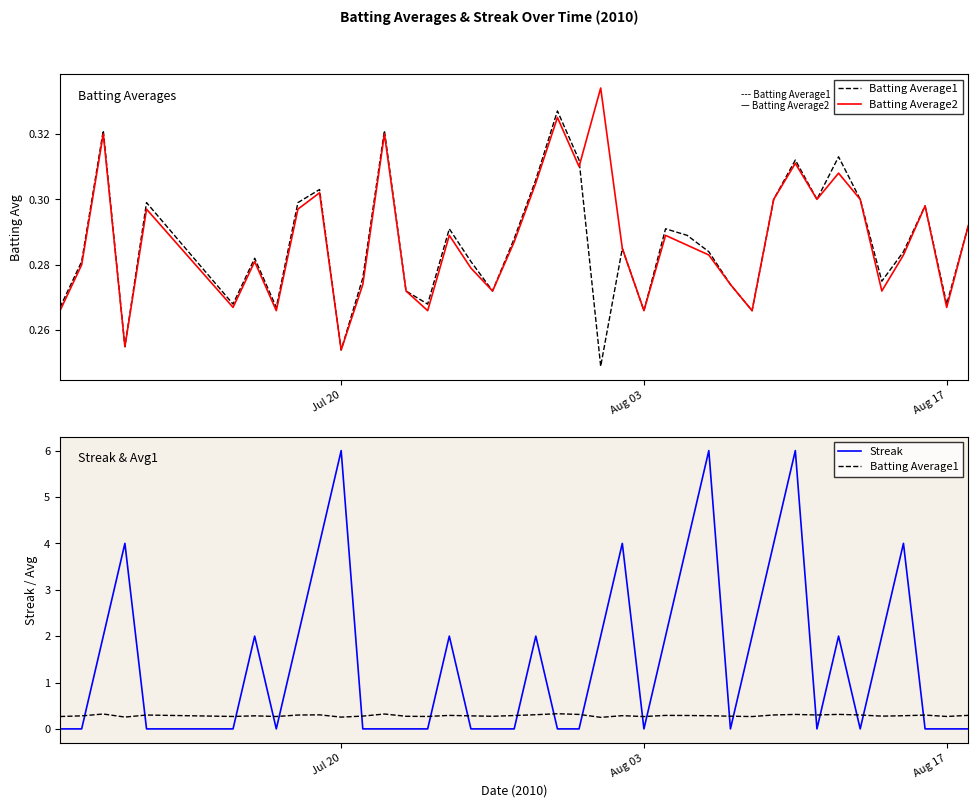

What is the sum of all Streak values?

62.0